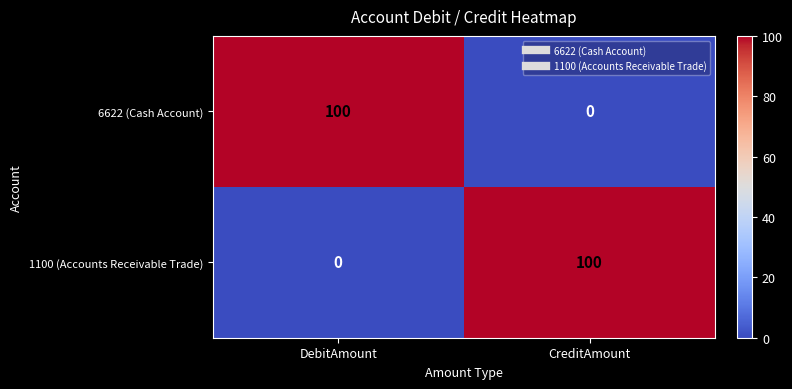

Reading left to right, what are all the values shown in this chart?

6622 (Cash Account): DebitAmount=100	CreditAmount=0
1100 (Accounts Receivable Trade): DebitAmount=0	CreditAmount=100